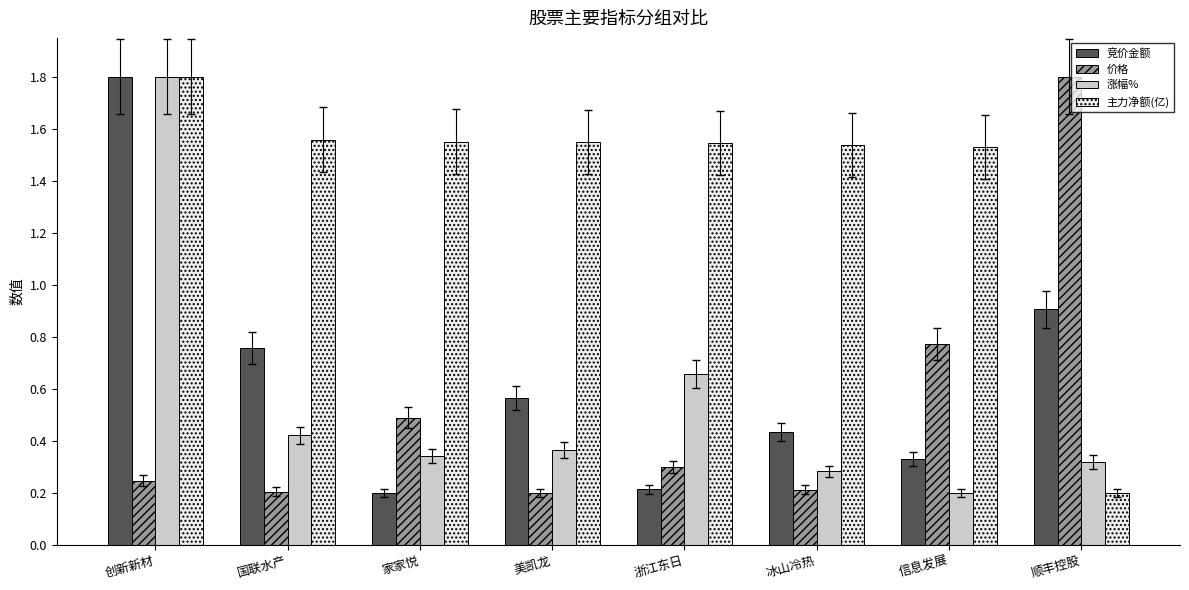

What is the highest value of the 主力净额(亿) series?

1.8